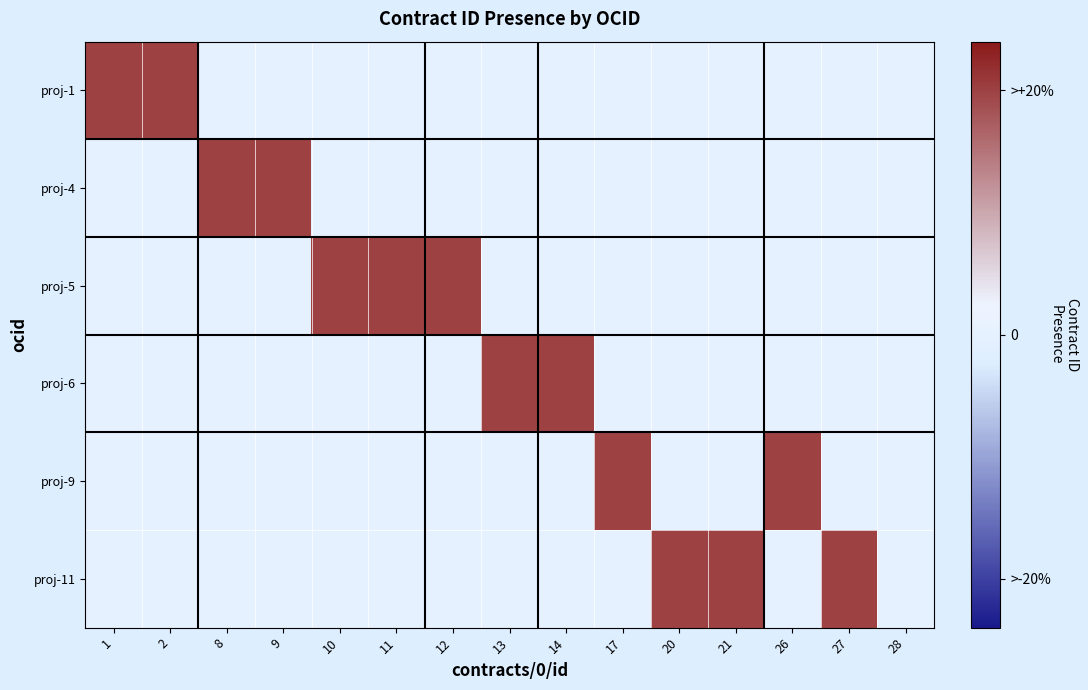

Reading left to right, transcribe all the data shown in this chart.

proj-1: 1=25	2=25	8=0	9=0	10=0	11=0	12=0	13=0	14=0	17=0	20=0	21=0	26=0	27=0	28=0
proj-4: 1=0	2=0	8=25	9=25	10=0	11=0	12=0	13=0	14=0	17=0	20=0	21=0	26=0	27=0	28=0
proj-5: 1=0	2=0	8=0	9=0	10=25	11=25	12=25	13=0	14=0	17=0	20=0	21=0	26=0	27=0	28=0
proj-6: 1=0	2=0	8=0	9=0	10=0	11=0	12=0	13=25	14=25	17=0	20=0	21=0	26=0	27=0	28=0
proj-9: 1=0	2=0	8=0	9=0	10=0	11=0	12=0	13=0	14=0	17=25	20=0	21=0	26=25	27=0	28=0
proj-11: 1=0	2=0	8=0	9=0	10=0	11=0	12=0	13=0	14=0	17=0	20=25	21=25	26=0	27=25	28=0